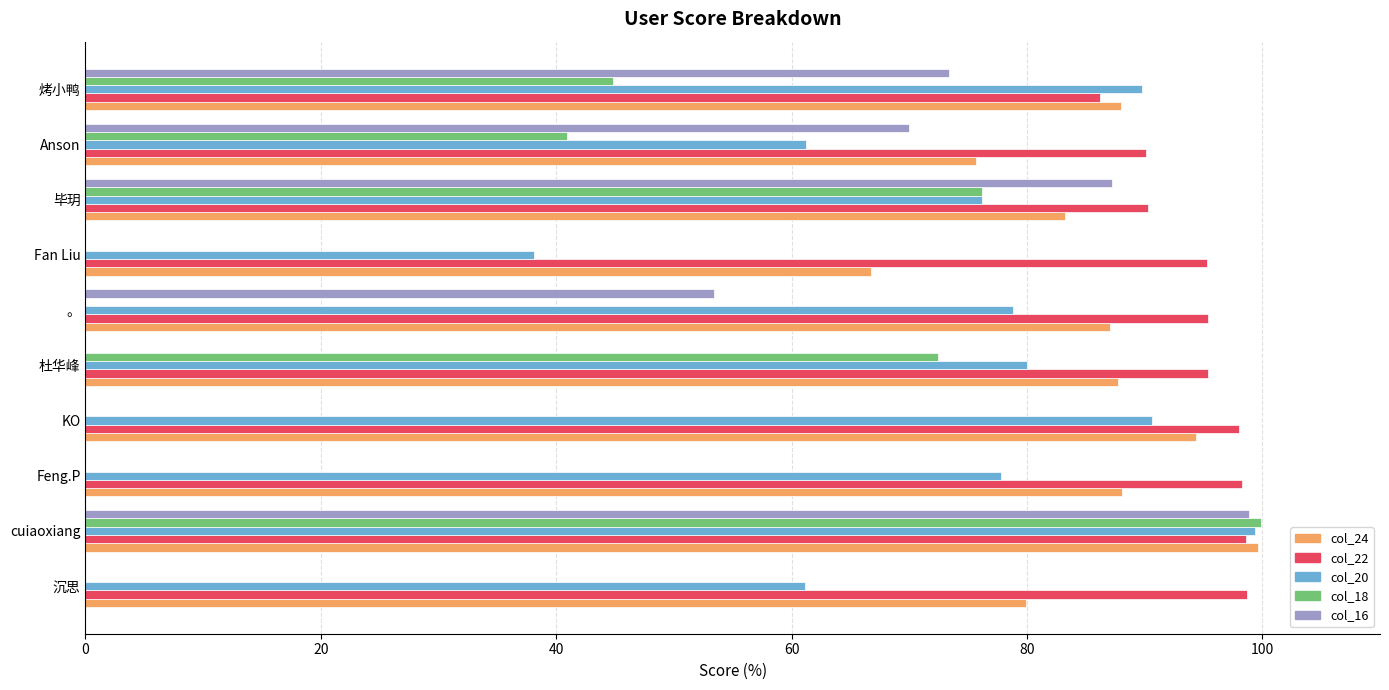

Read the col_24 value at 毕玥.

83.3